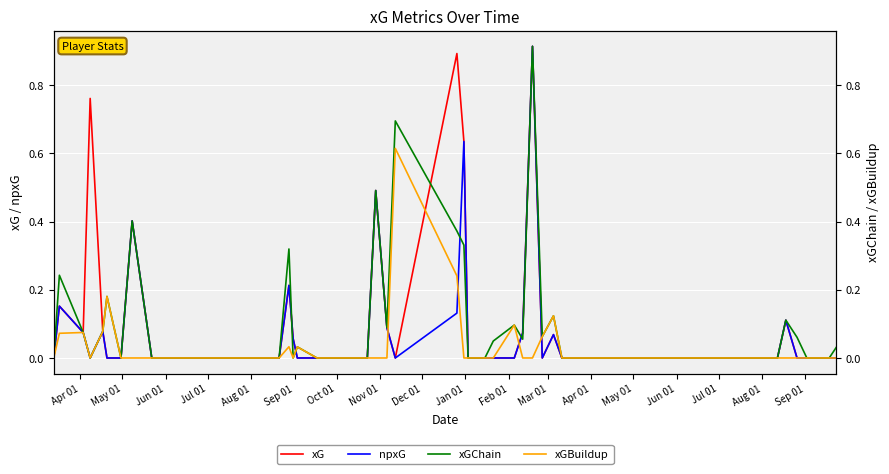

Which series has the largest total across all categories?

xG